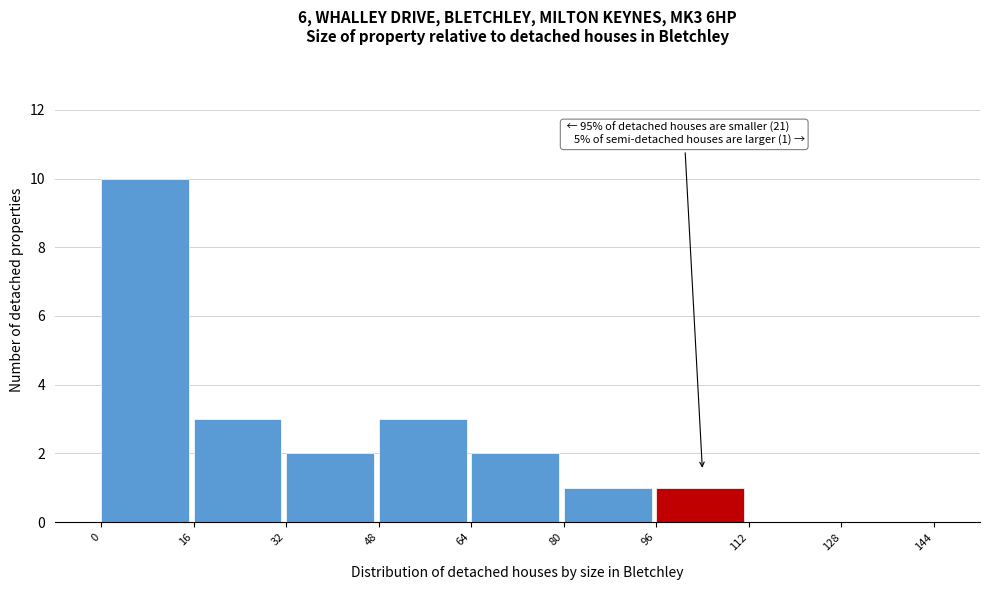

Which range on the x-axis has the tallest bar?

0 to 16